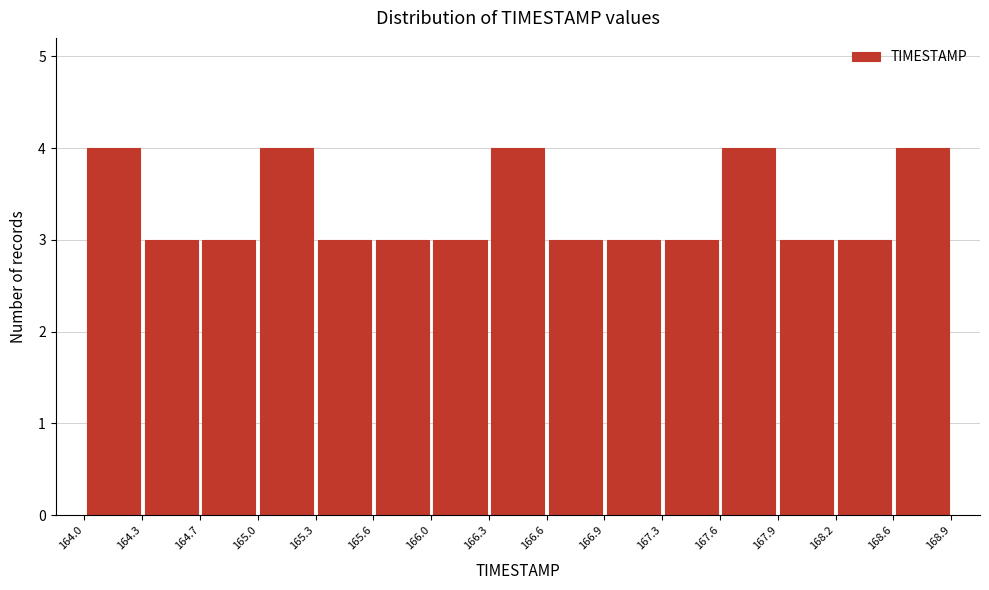

Reading left to right, list every bar in this chart as the range it spans on the x-axis followed by its height. The values are not printed on the chart, so give them approximately, as read against the axis.

164.0 to 164.3: 4
164.3 to 164.7: 3
164.7 to 165.0: 3
165.0 to 165.3: 4
165.3 to 165.6: 3
165.6 to 166.0: 3
166.0 to 166.3: 3
166.3 to 166.6: 4
166.6 to 166.9: 3
166.9 to 167.3: 3
167.3 to 167.6: 3
167.6 to 167.9: 4
167.9 to 168.2: 3
168.2 to 168.6: 3
168.6 to 168.9: 4